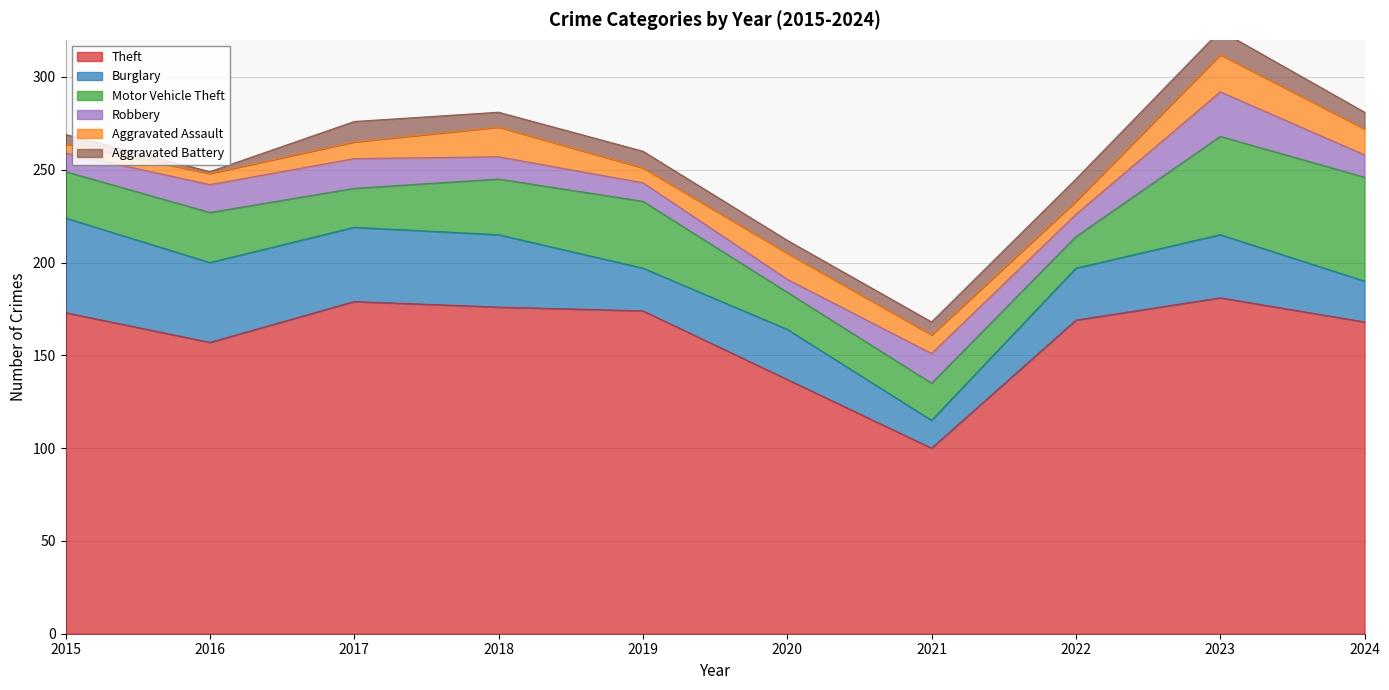

True or false: Theft has a value of 241 at 2023.

False